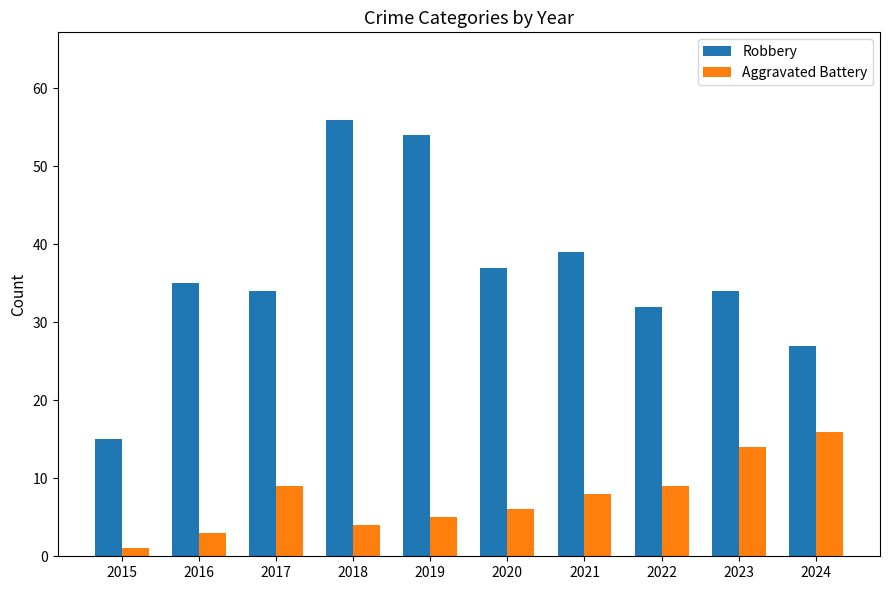

List the series in order of their overall mean, highest first.

Robbery, Aggravated Battery